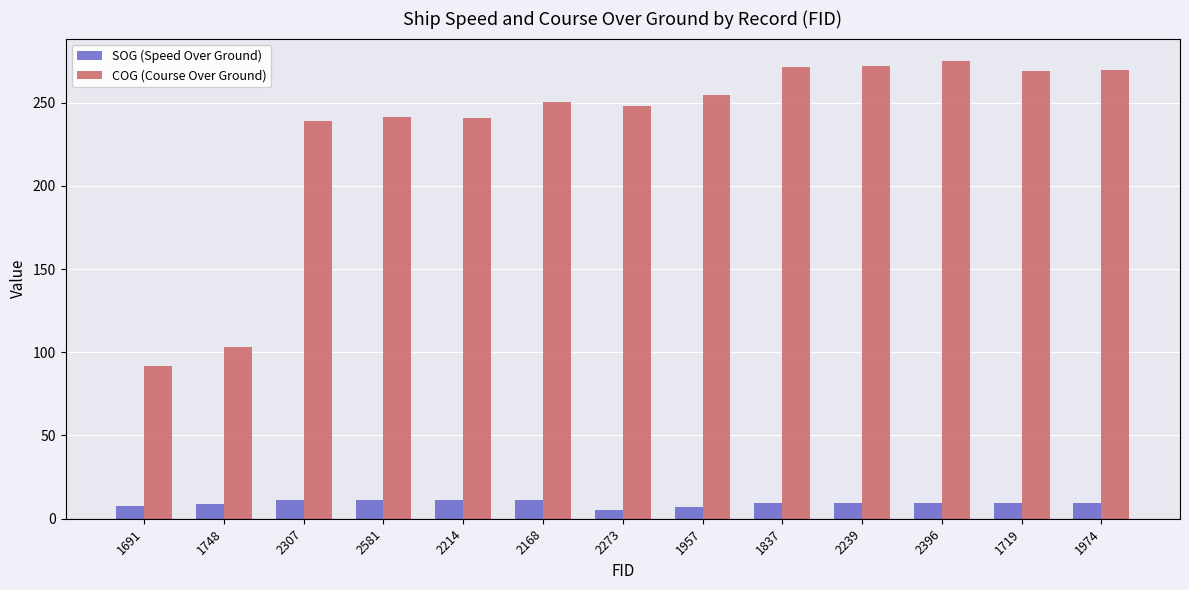

Does the chart contain stacked bars?

No